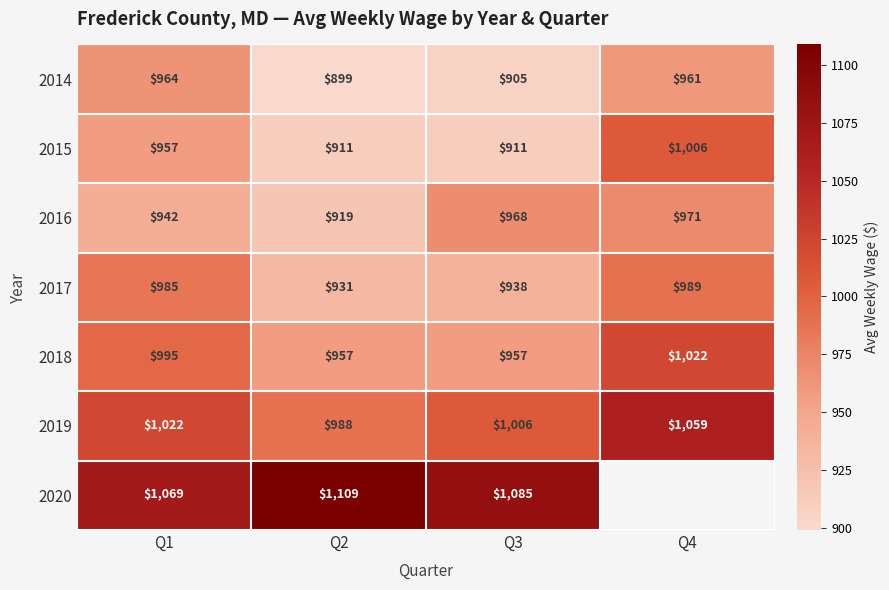

Which series has the widest spread of values?

2015